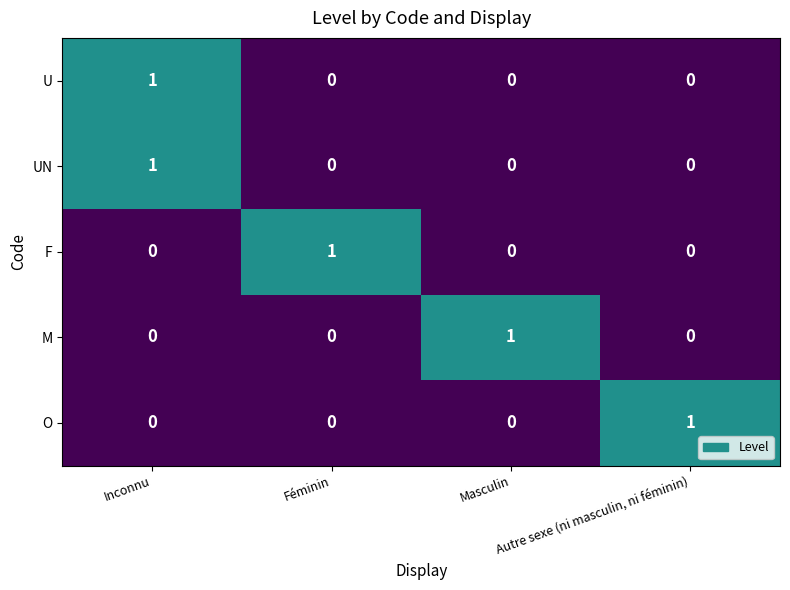

Count the M values in the range 0 to 1.

4